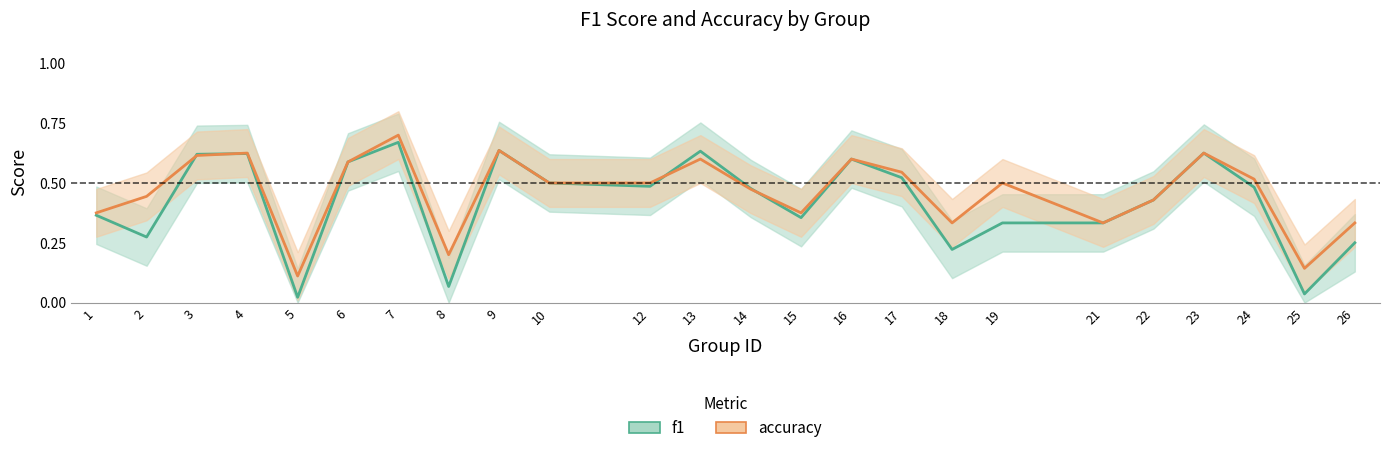

True or false: accuracy and f1 intersect in this chart.

True